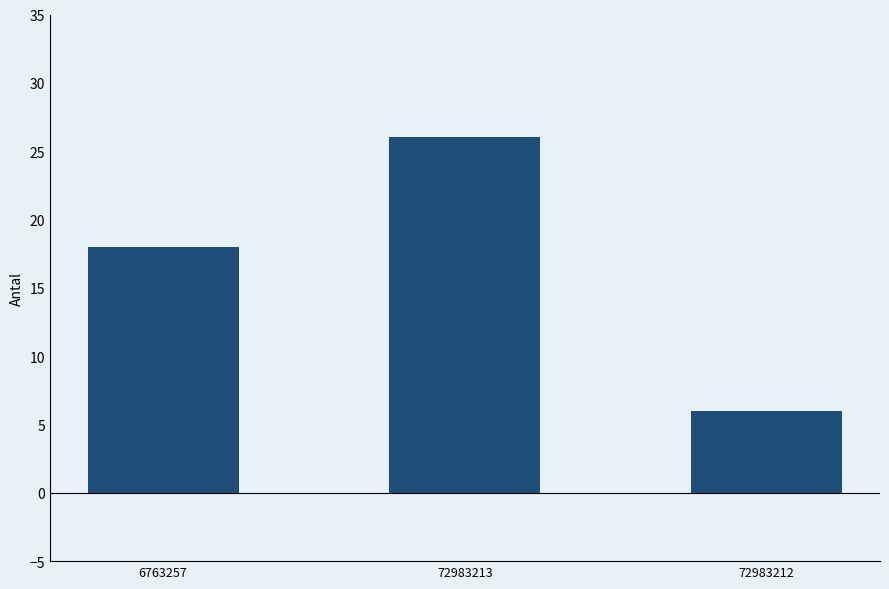

Count the values in the range 6 to 26.

3